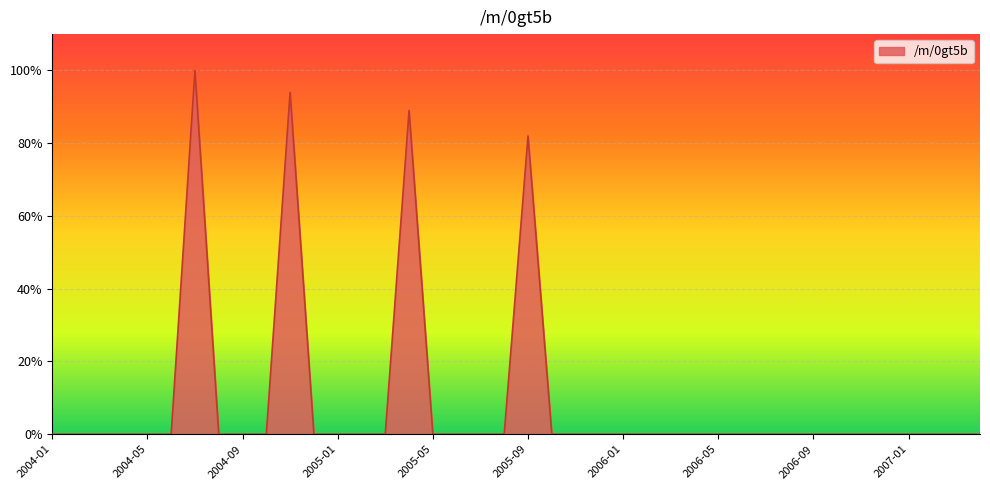

What is the maximum value shown in the chart?

100